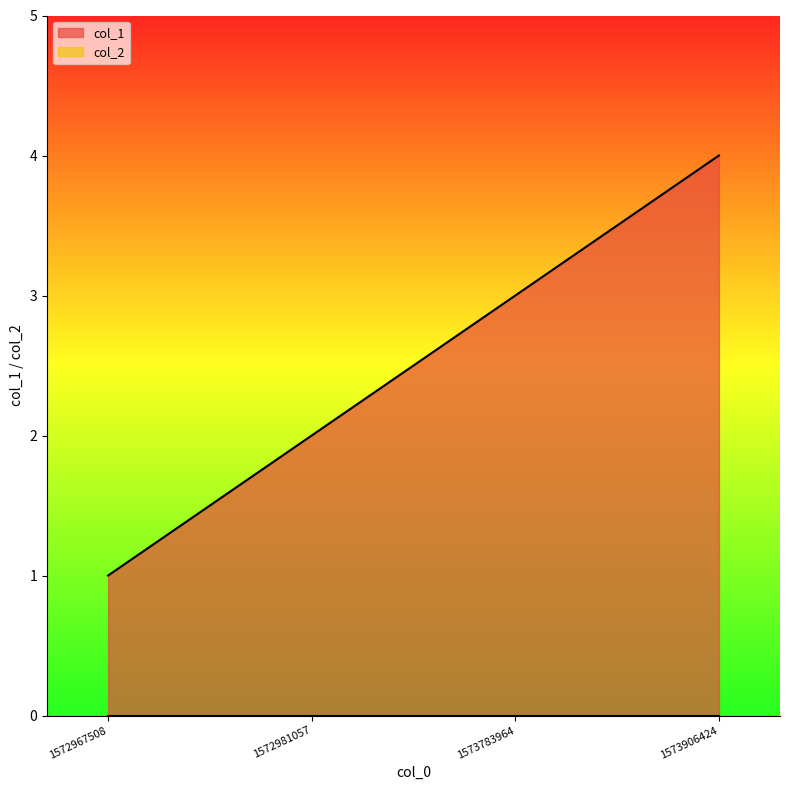

Is it true that the value at 1572981057 is 3?

False